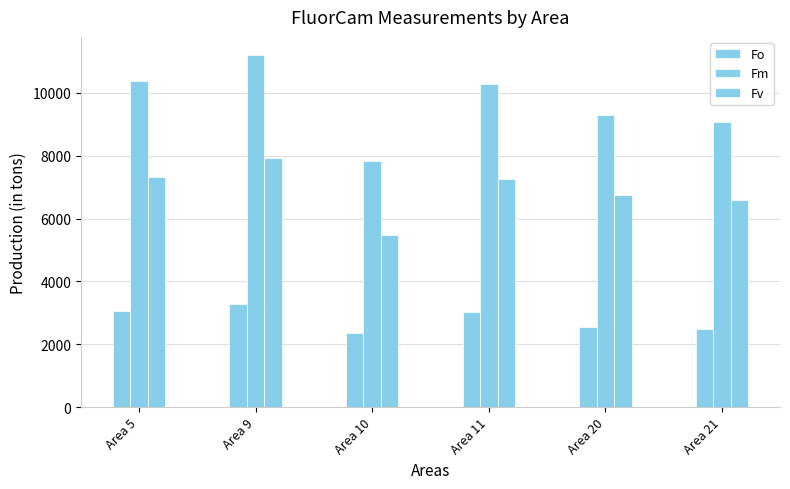

At which category is the sum across all series the highest?

Area 9